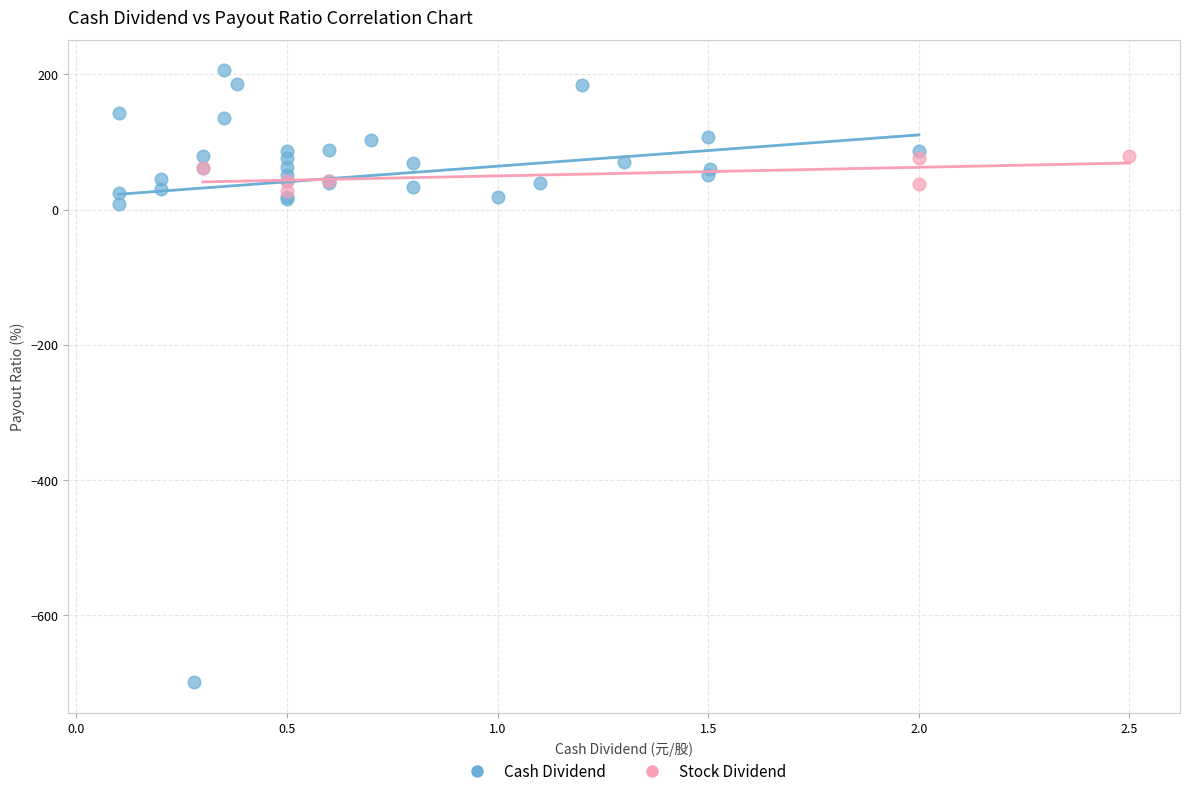

Which series reaches the minimum Y coordinate?

Cash Dividend